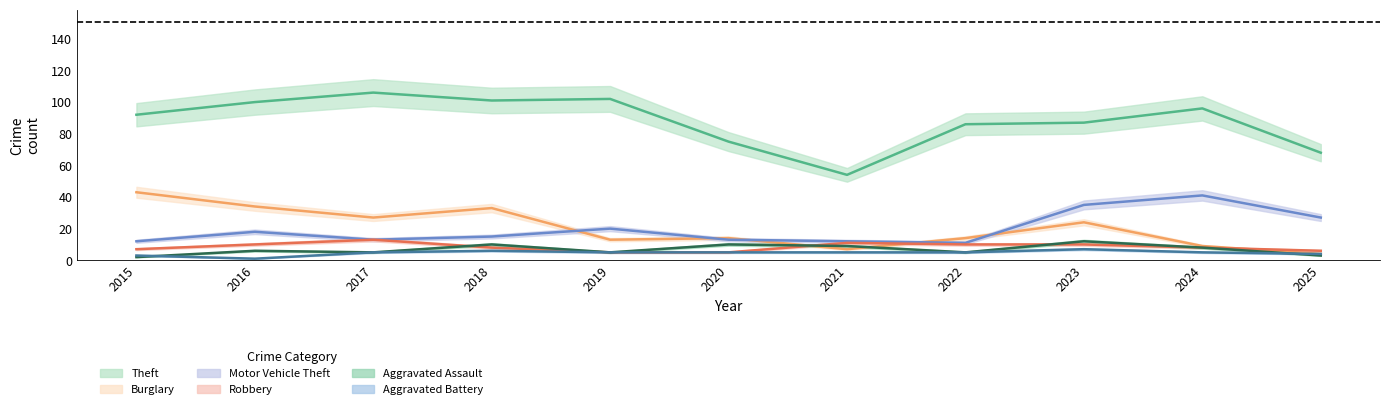

Rank the series by their maximum value, from highest to lowest.

Theft, Burglary, Motor Vehicle Theft, Robbery, Aggravated Assault, Aggravated Battery